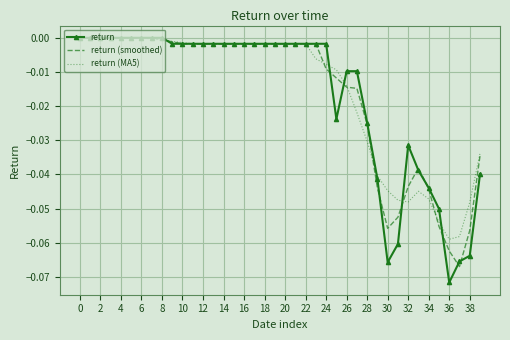

Which series has the largest range (max minus min)?

return